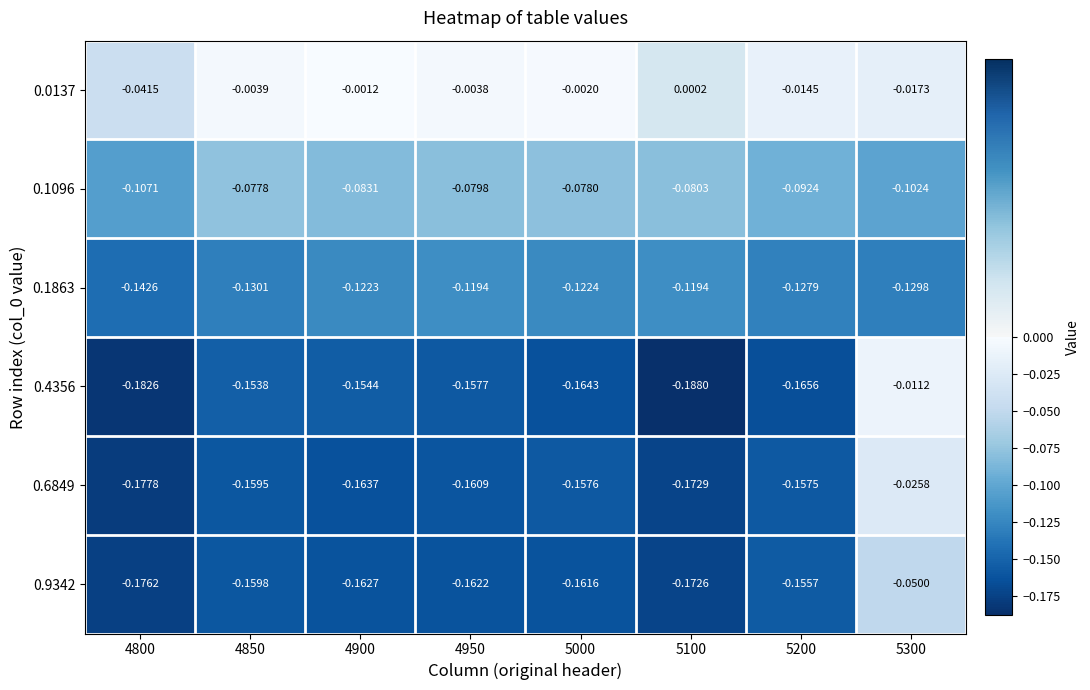

Rank the series by their maximum value, from lowest to highest.

0.1863, 0.1096, 0.9342, 0.6849, 0.4356, 0.0137